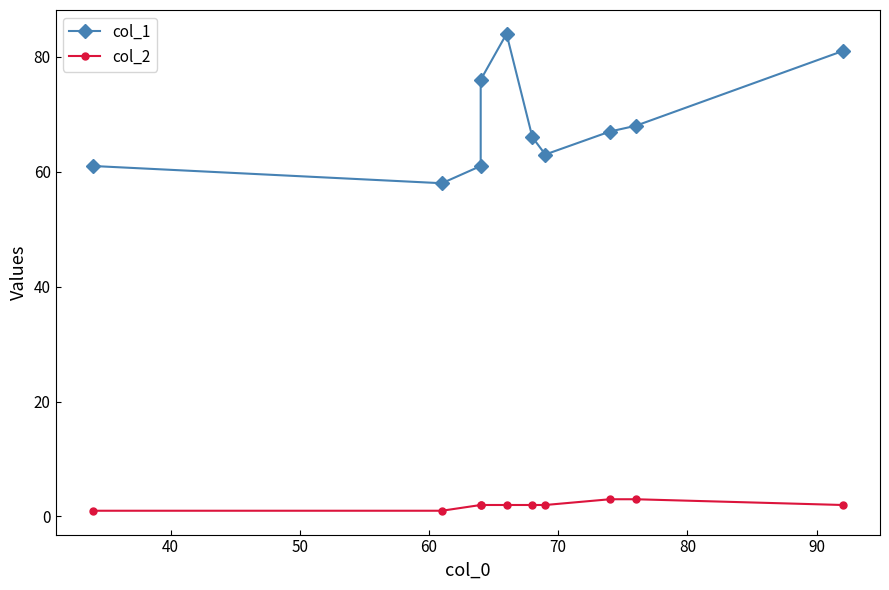

True or false: col_1 and col_2 cross at least once.

False